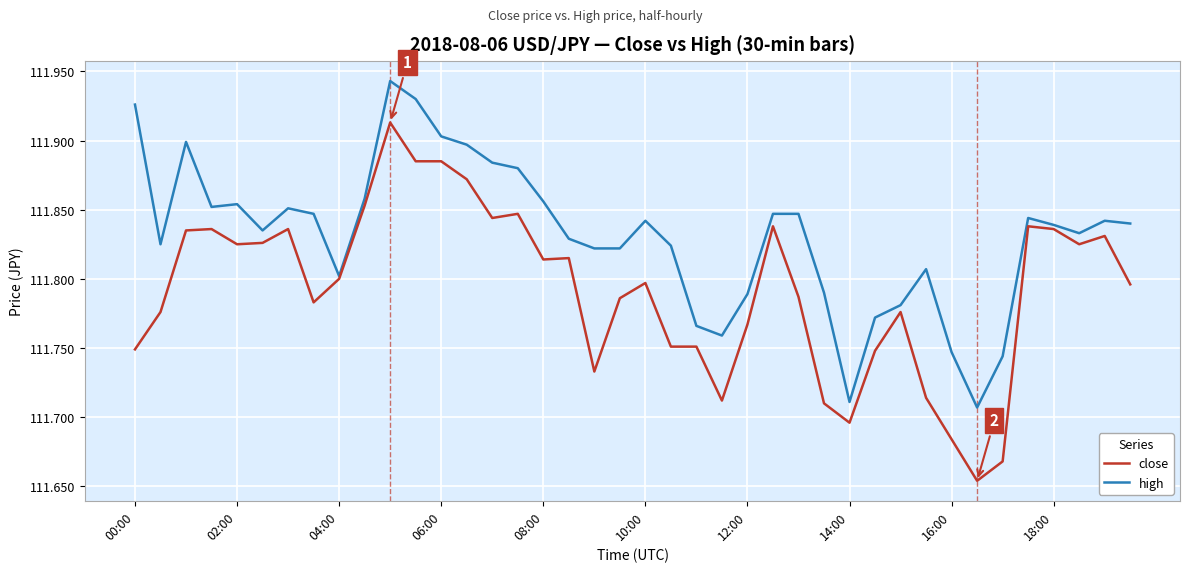

What are all the series names shown in the legend?

close, high